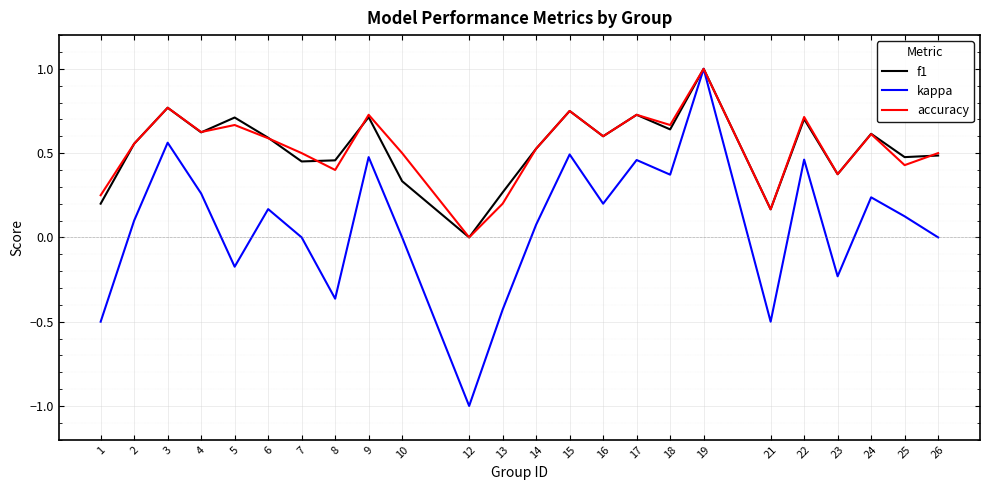

How many lines are shown in the chart?

3